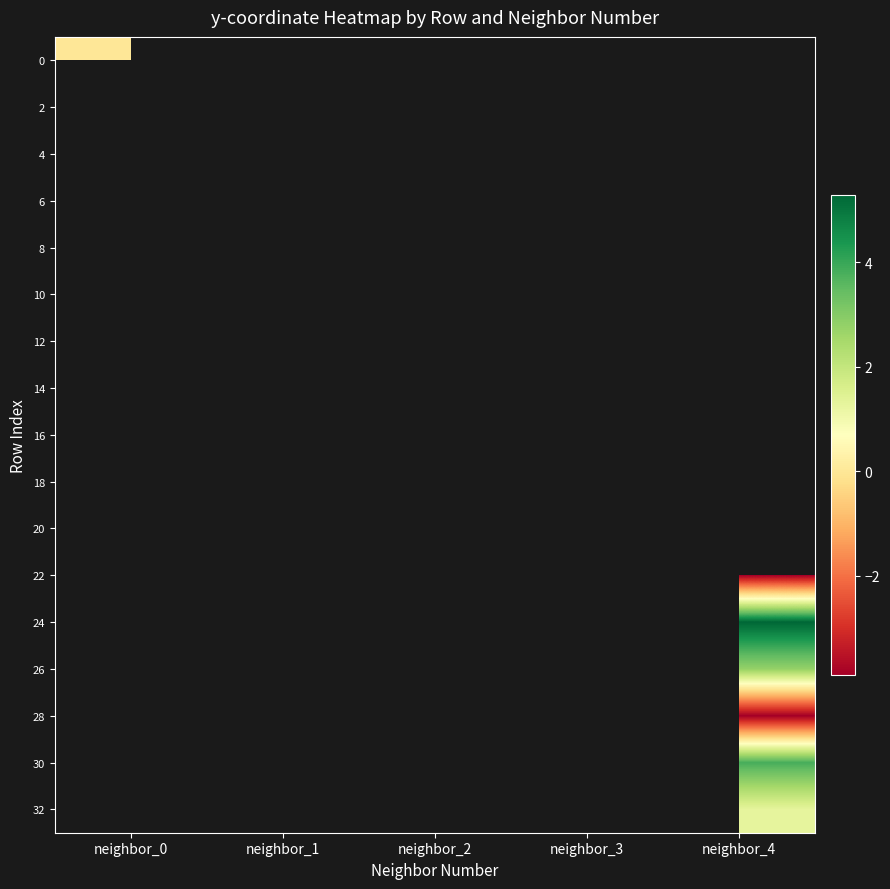

Which has a higher value, neighbor_0 or neighbor_1?

neighbor_1